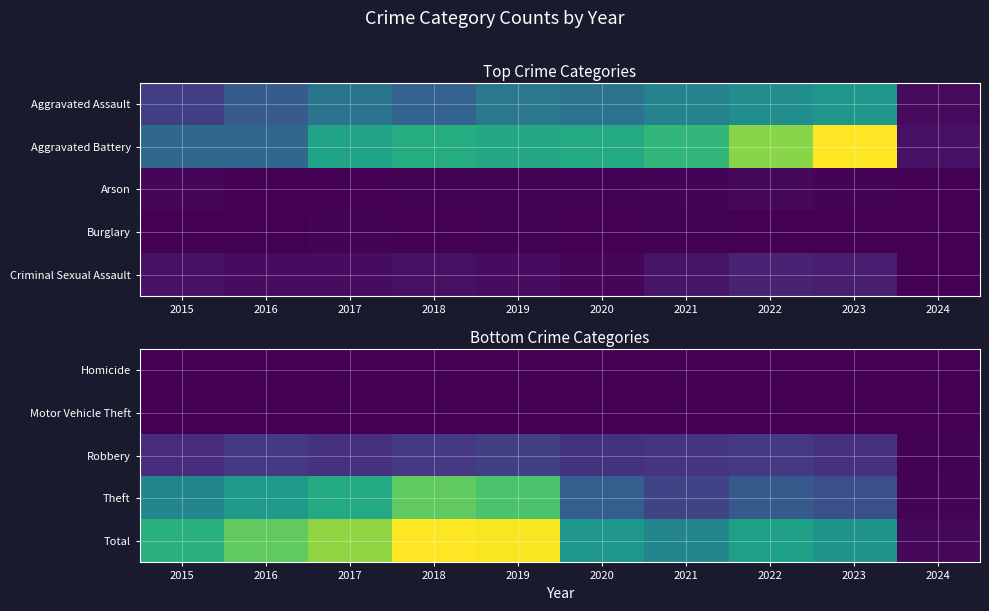

Is the value of Robbery at 2020 greater than the value of Theft at 2021?

No